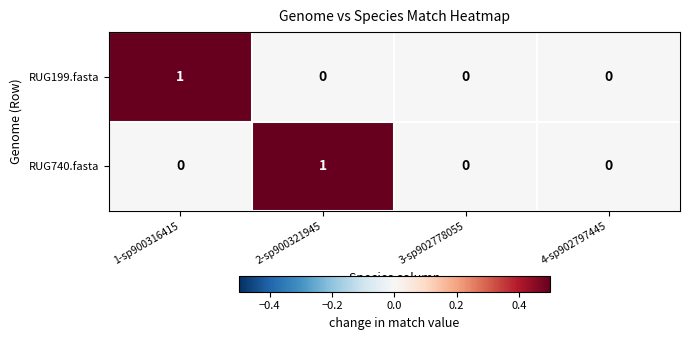

Between 2-sp900321945 and 4-sp902797445, which series saw the biggest shift?

RUG740.fasta